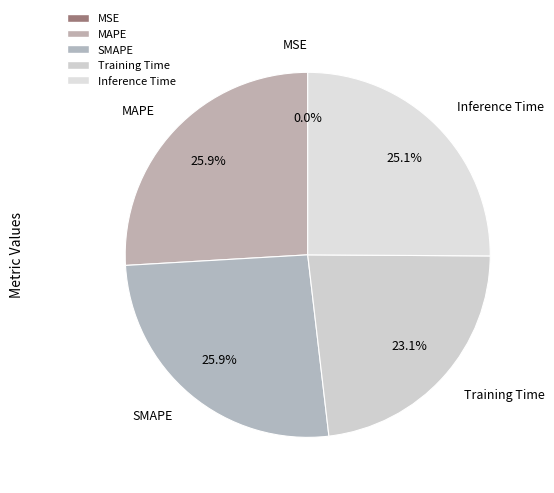

Does SMAPE account for over 50% of the chart?

No